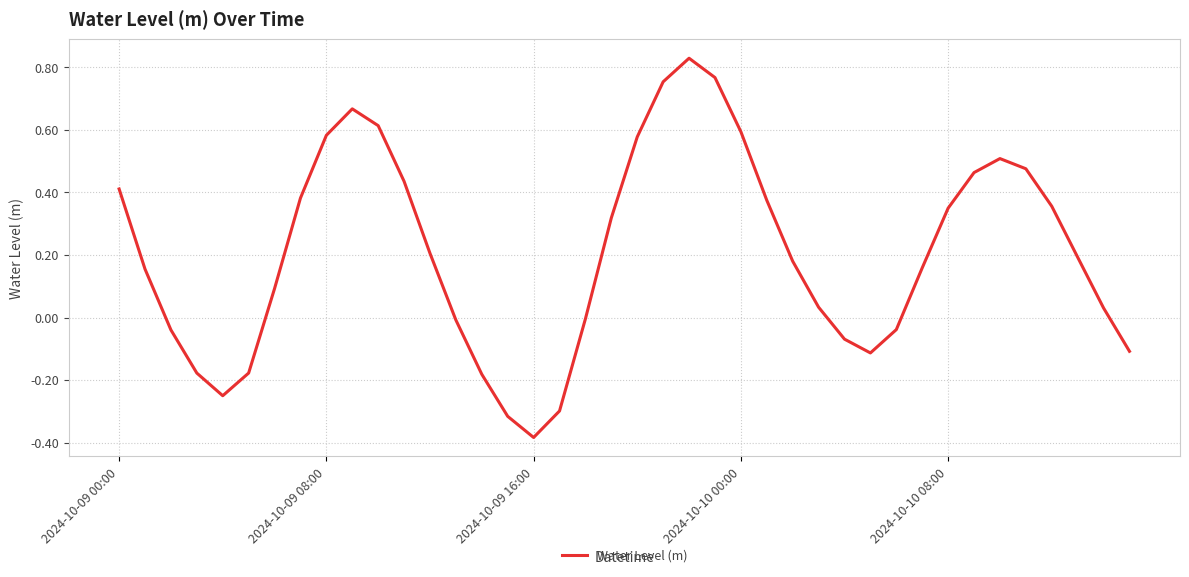

At which category does the chart reach its minimum across all series?

2024-10-09 16:00